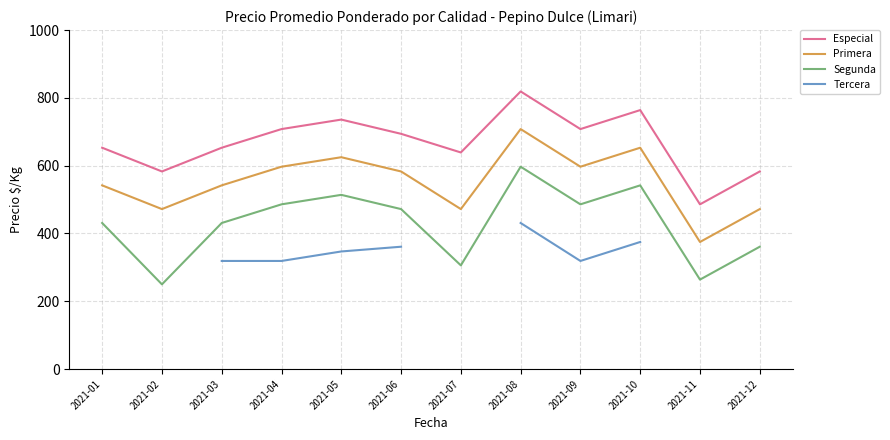

At which label does Segunda reach its minimum?

2021-02